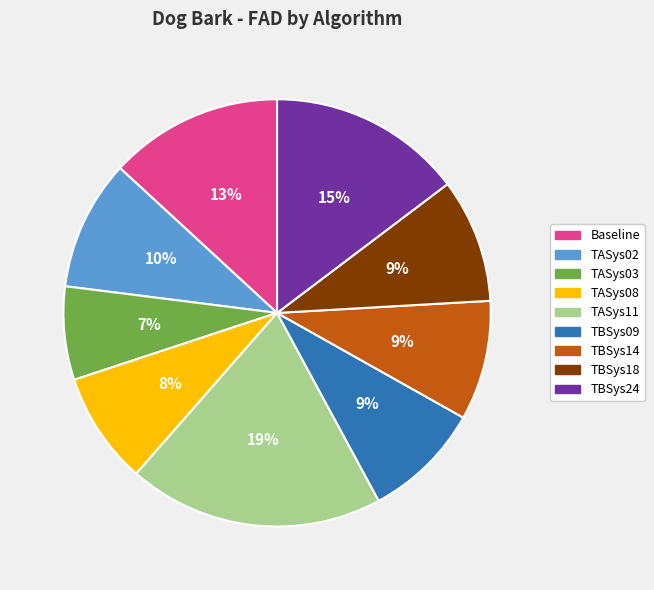

Between TASys03 and TBSys09, which is larger?

TBSys09